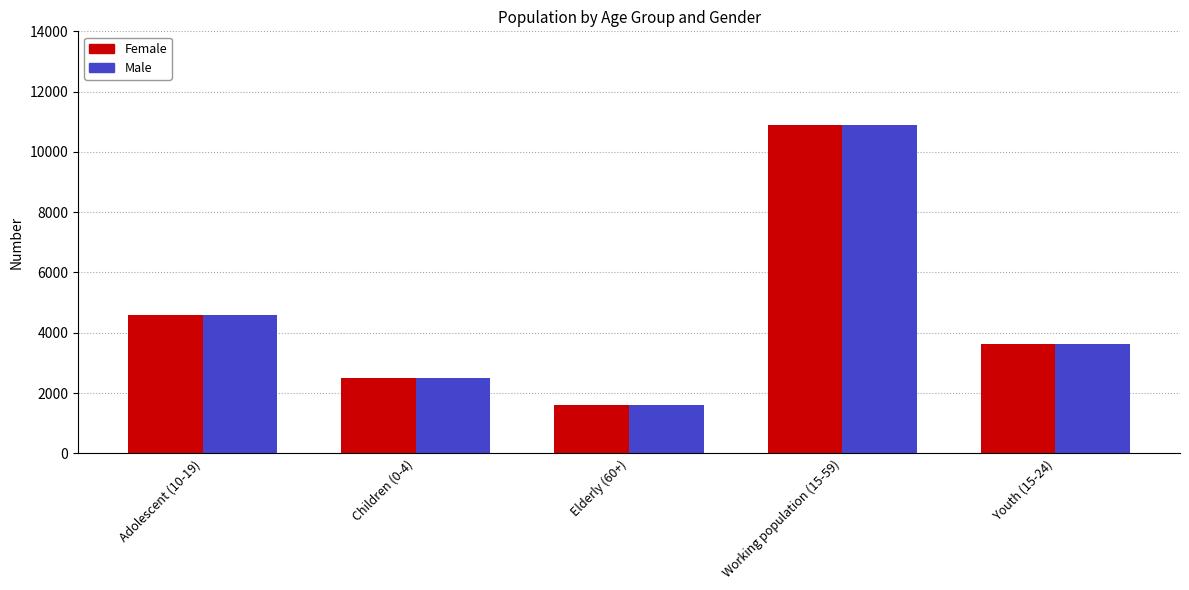

Reading left to right, list all the values displayed in this chart.

Female: 4602	2487	1613	10894	3614
Male: 4602	2487	1613	10894	3614